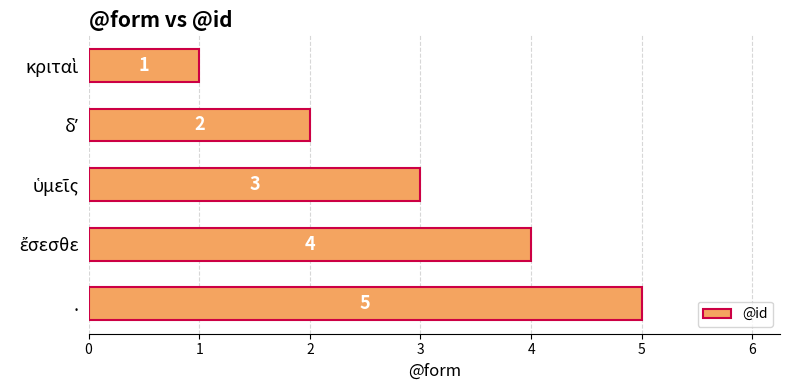

Which category has the highest value across all series?

.